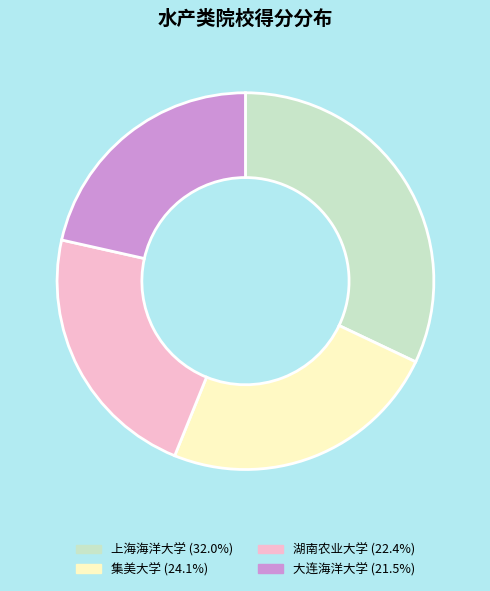

Approximately how many times larger is the value at 集美大学 compared to 湖南农业大学?

1.1